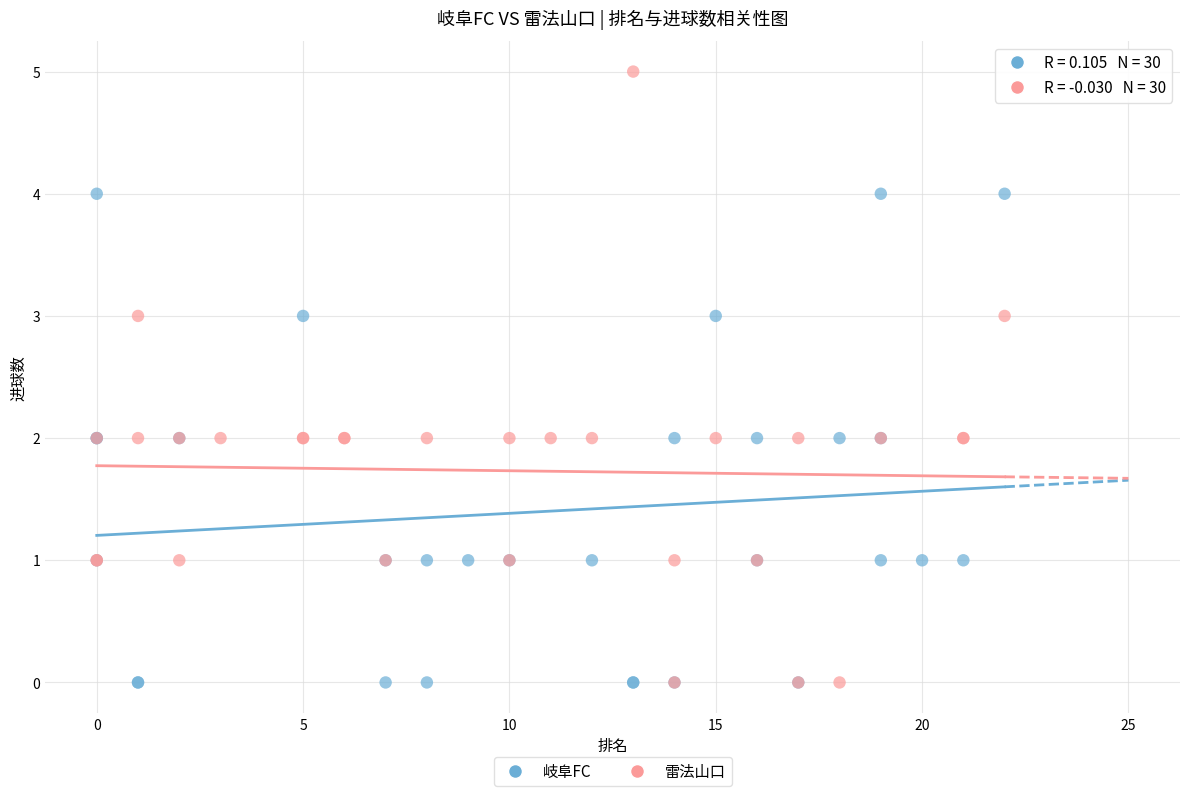

Which series reaches the maximum Y coordinate?

雷法山口